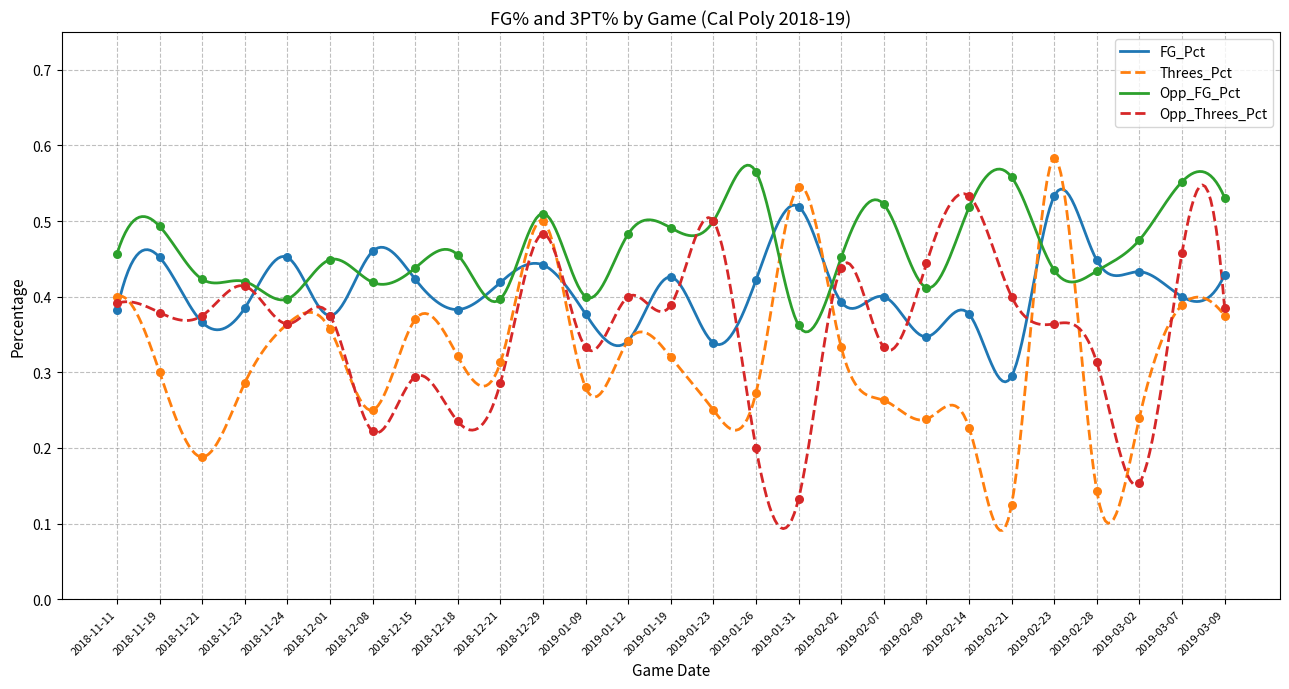

Which series reaches the maximum Y coordinate?

Threes_Pct